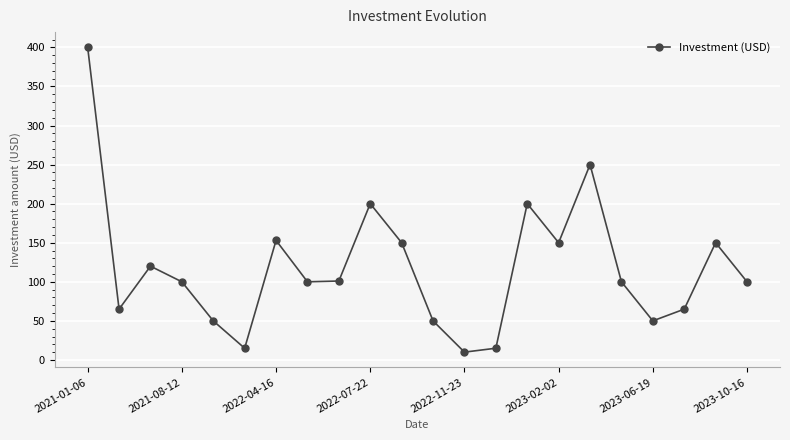

What is the value of the 22nd point from the left?

100